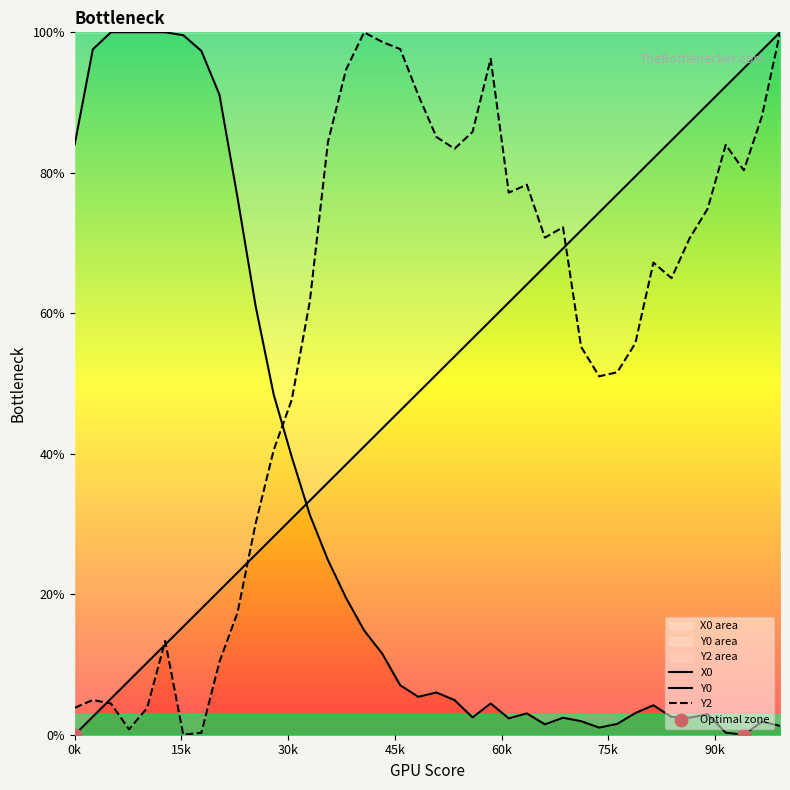

Which series contains the highest Y value?

X0